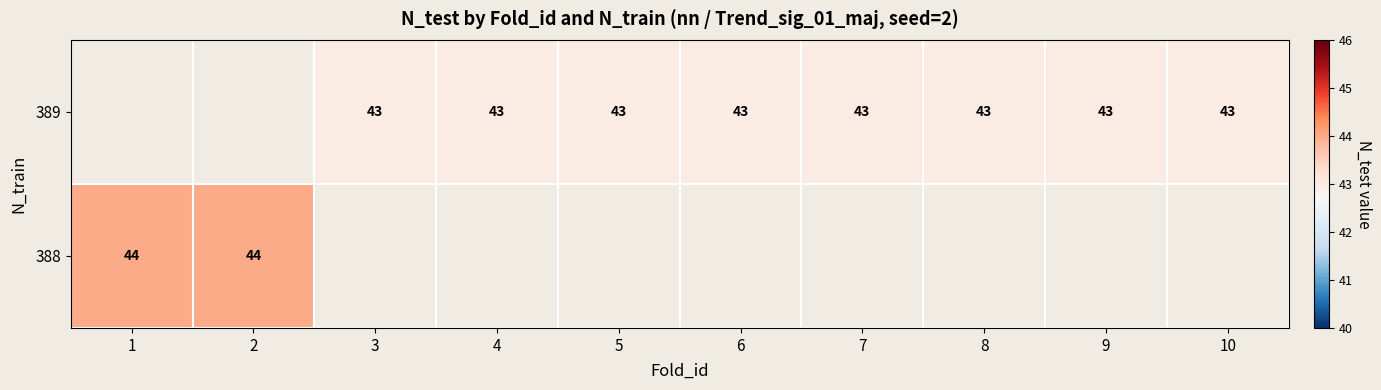

Is the value of 388 at 2 greater than the value of 389 at 10?

Yes